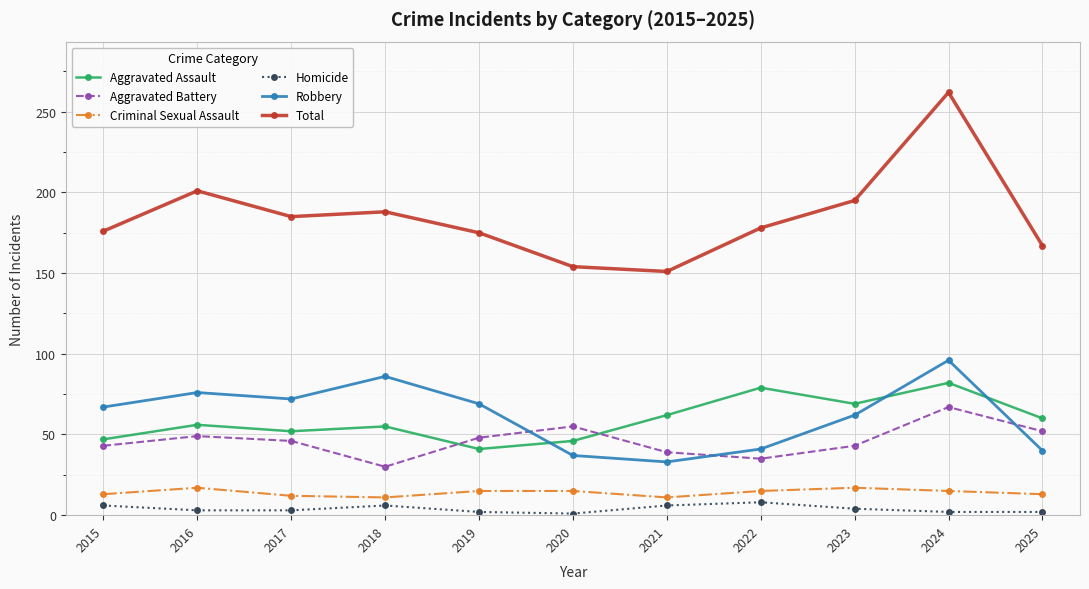

Rank the series at 2017 from highest to lowest value.

Total, Robbery, Aggravated Assault, Aggravated Battery, Criminal Sexual Assault, Homicide